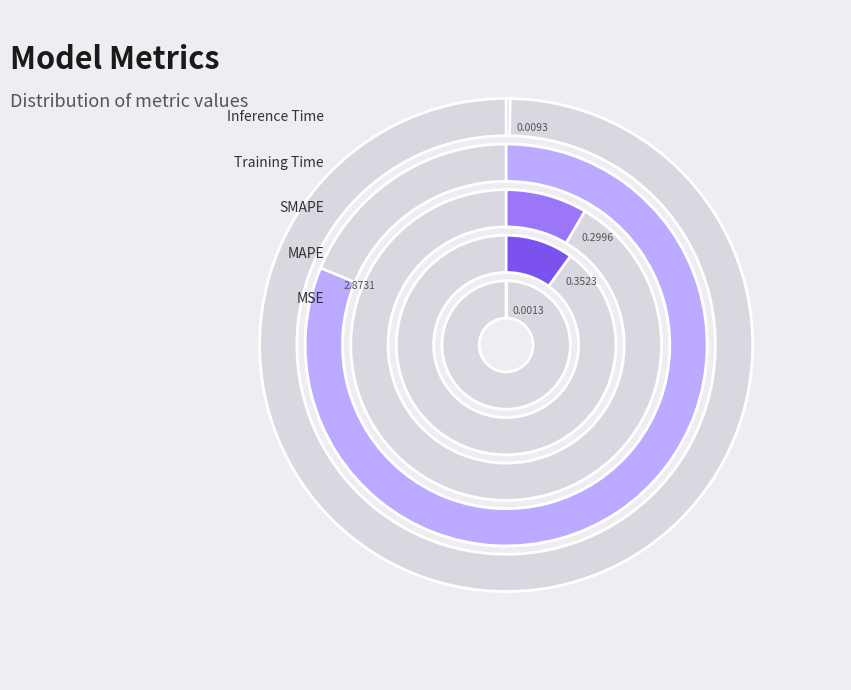

How many slices are in this pie chart?

5